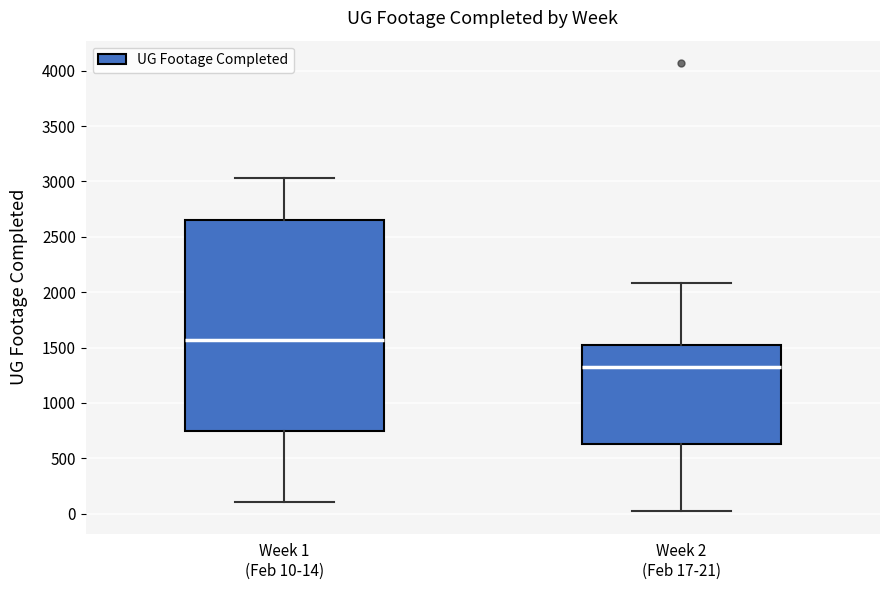

Reading left to right, transcribe this box plot: for each box, give where its median line is, the range the box spans, and where its two whiskers end, as read against the y-axis. The values are not printed on the chart, so give them approximately, as read against the axis.

Week 1 (Feb 10-14): median 1550, box 750 to 2650, whiskers 100 to 3050
Week 2 (Feb 17-21): median 1300, box 650 to 1550, whiskers 0 to 2100